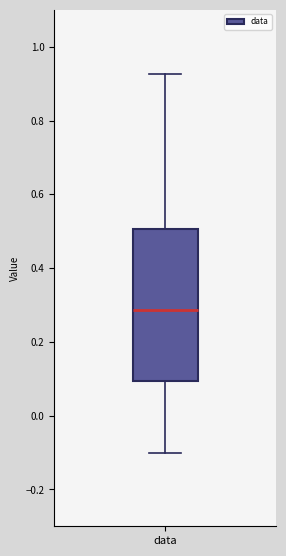

Where is the upper edge of the box for data on the y-axis? The values are not printed on the chart, so give them approximately, as read against the axis.

0.50